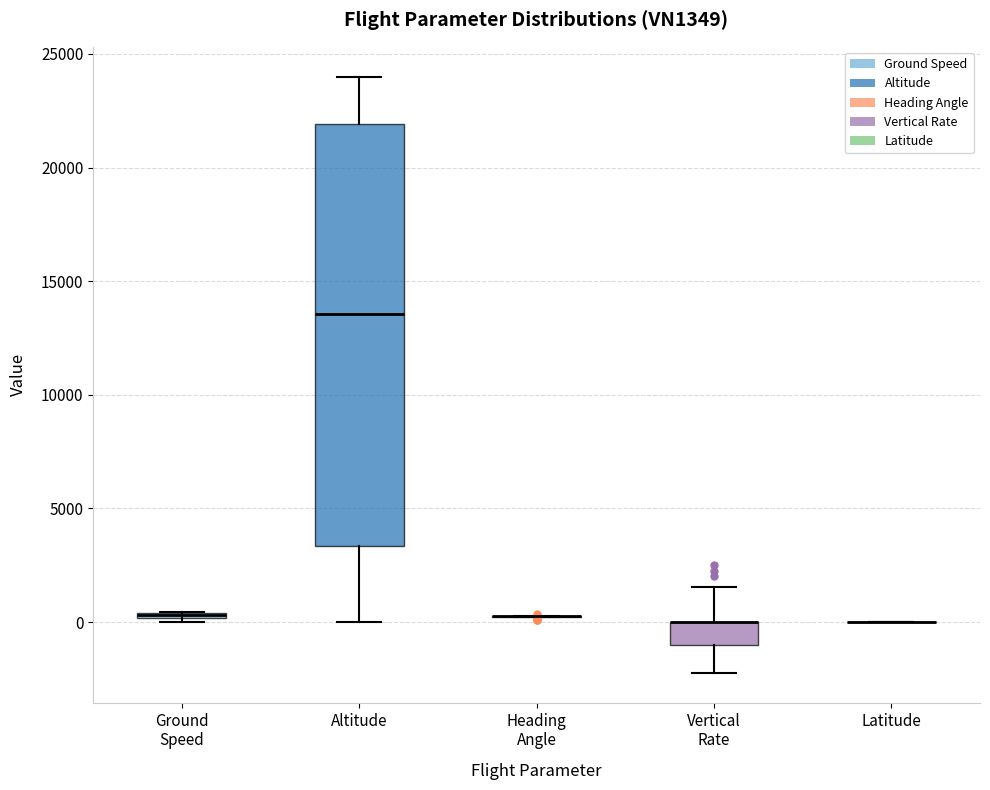

Which box is the tallest, from its lower edge to its upper edge?

Altitude